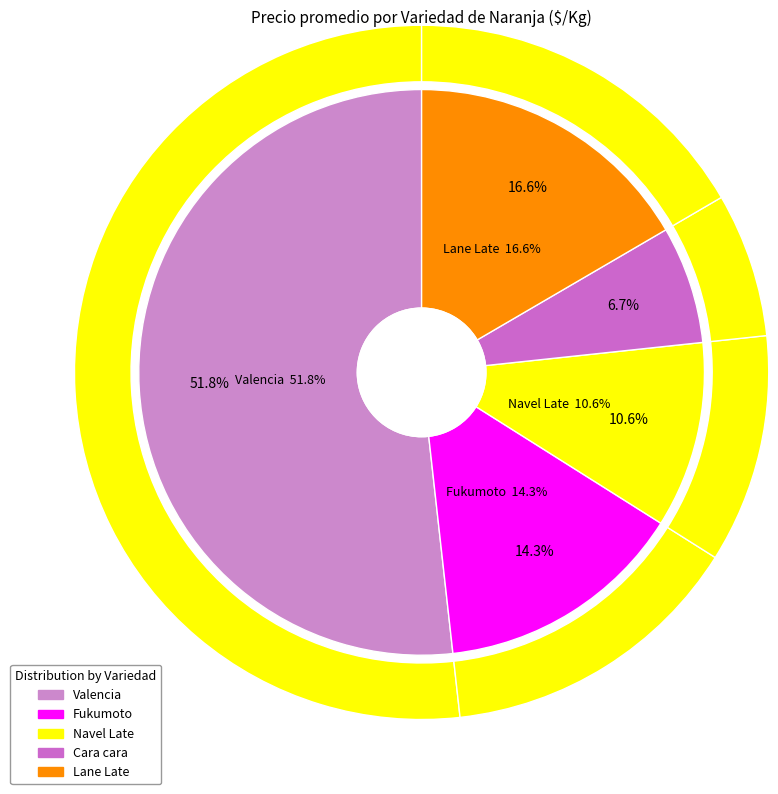

What is the change in value from Fukumoto to Lane Late?

+256